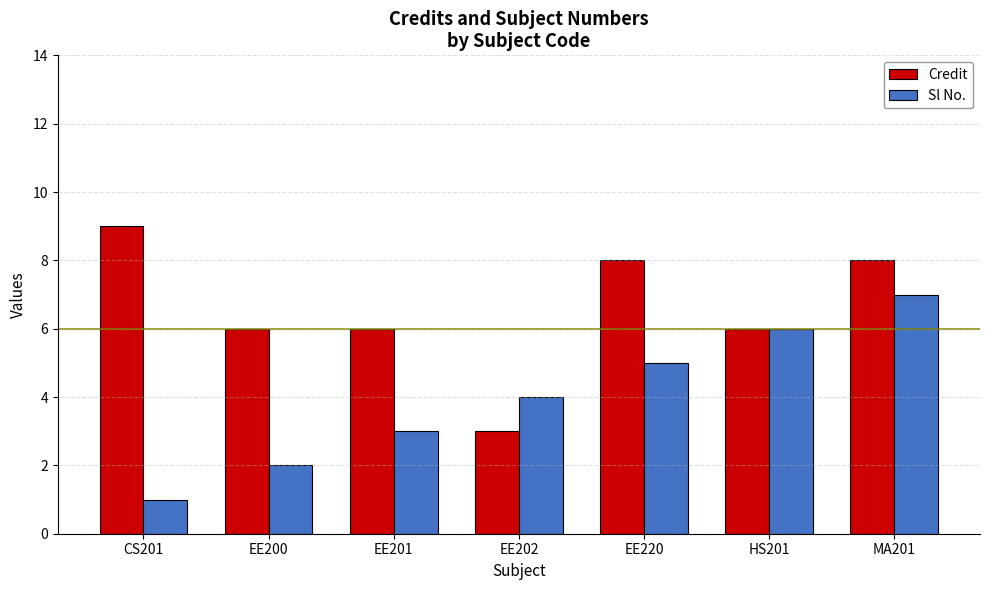

What is the label of the 7th bar from the right?

CS201